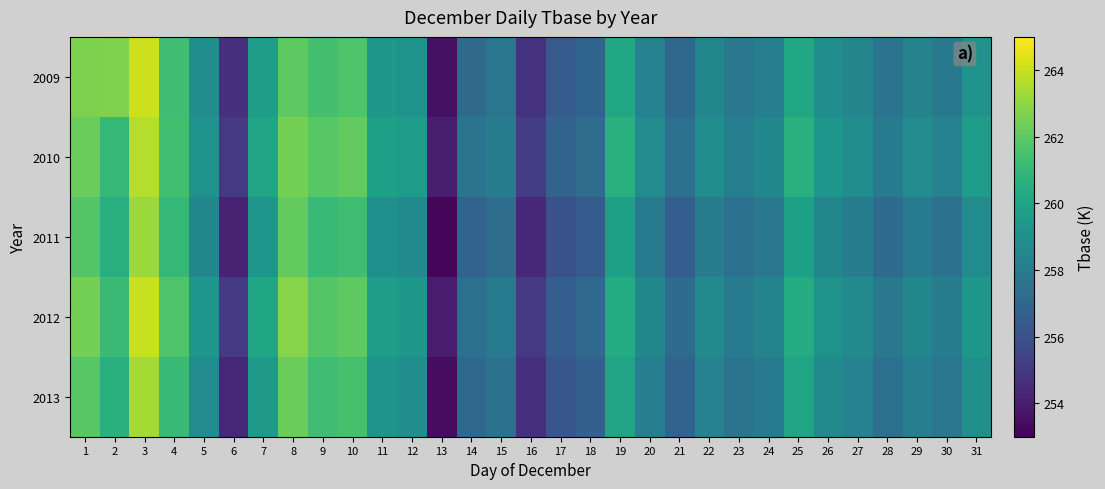

How many categories are shown in the chart?

31